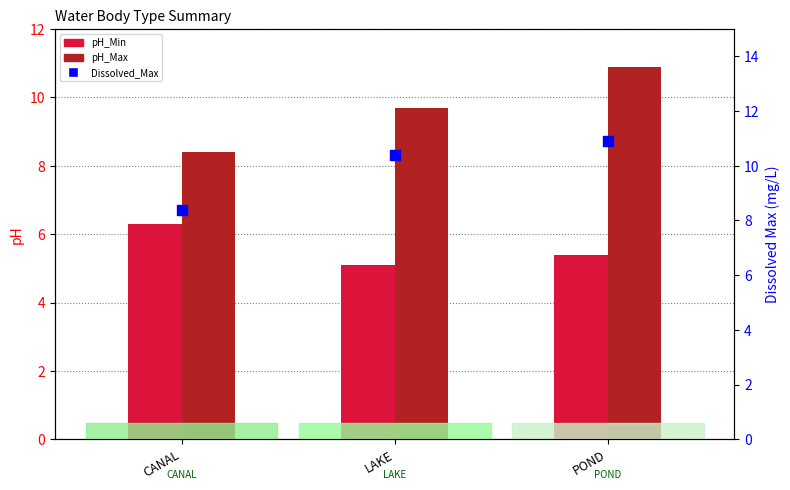

At how many categories does at least one series exceed 7?

3